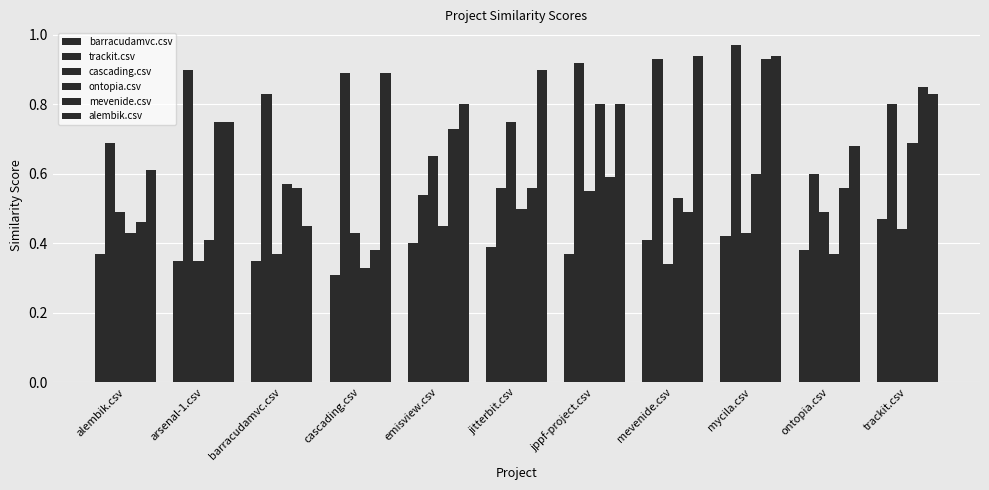

Count the mevenide.csv values in the range 0 to 1.

11